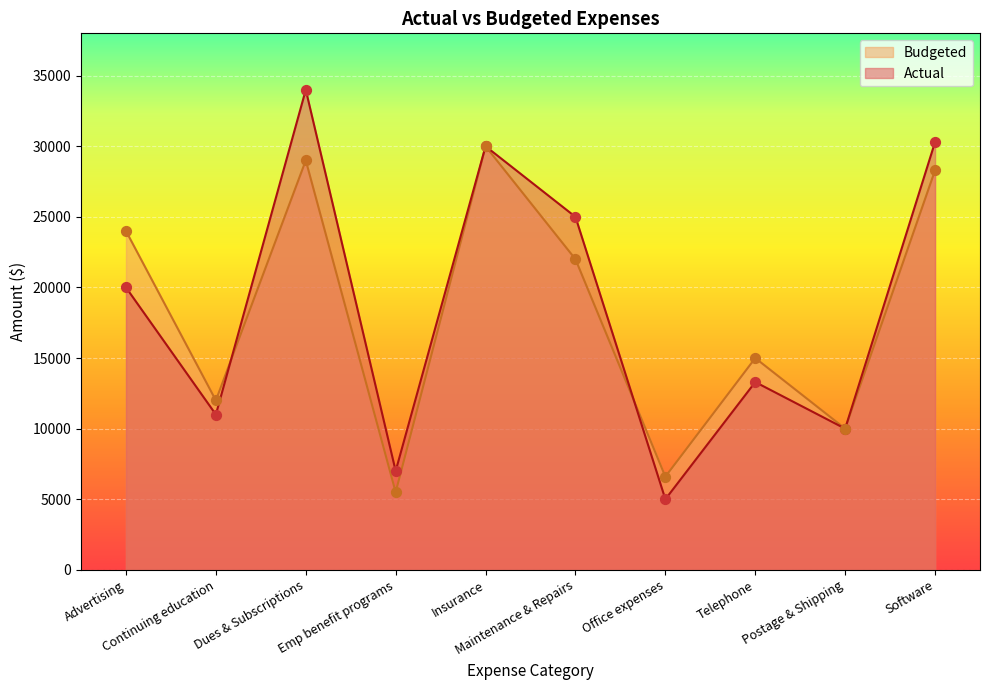

What is the total value across all series at Telephone?

28300